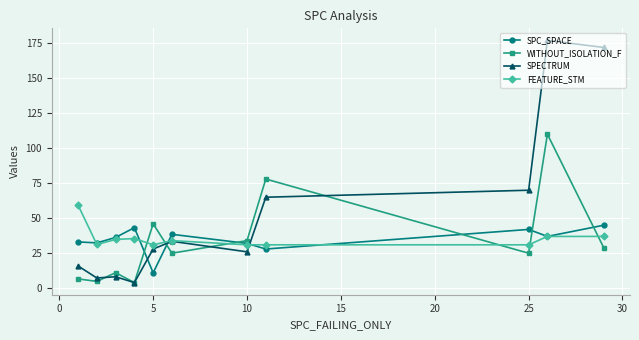

Which series has the largest total across all categories?

SPECTRUM